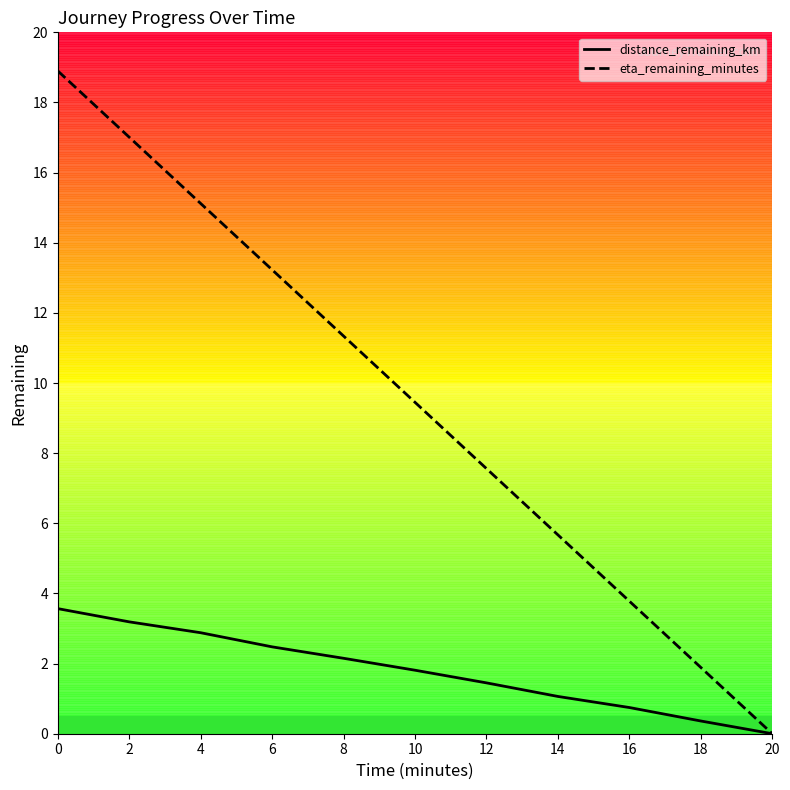

True or false: distance_remaining_km has more than 1 interior local peaks.

False